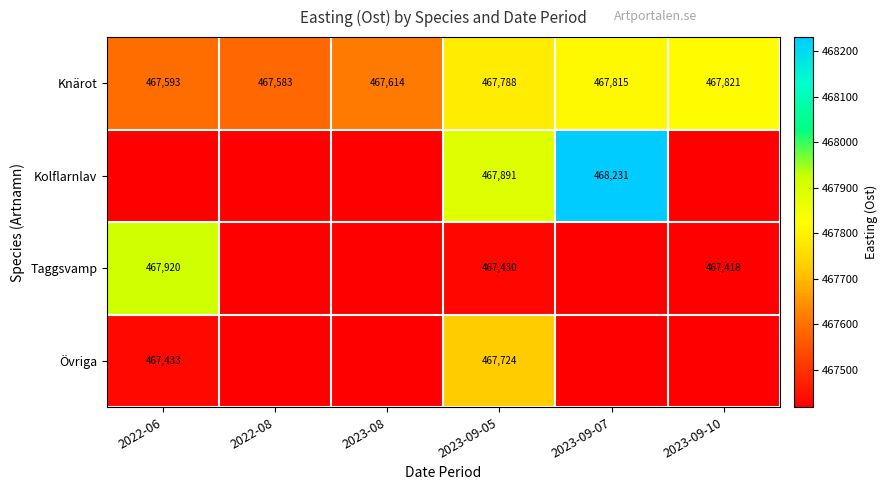

What is the average value of the Knärot series?

467702